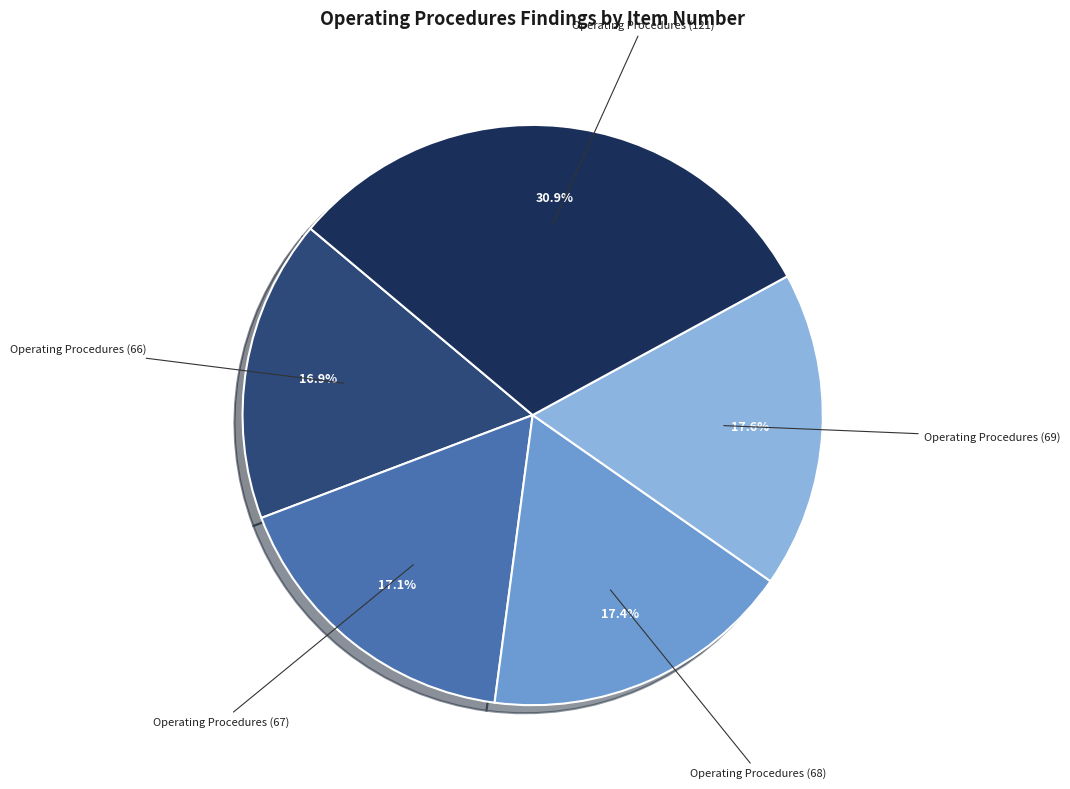

Is the sum of Operating Procedures (121) and Operating Procedures (66) greater than half?

No